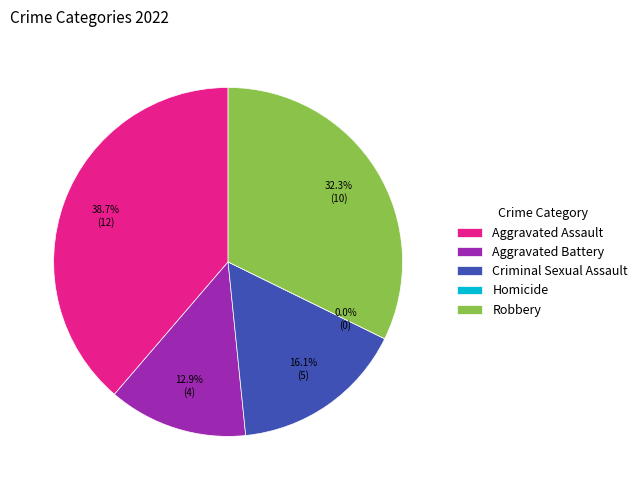

What percentage do Homicide and Robbery together represent?

32.3%